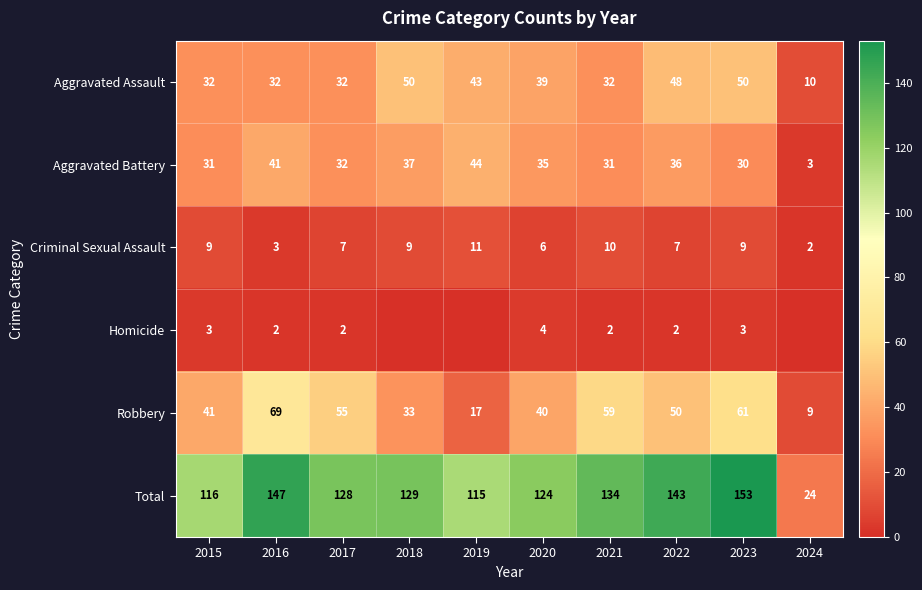

Where does the Total series first go above 129?

2016